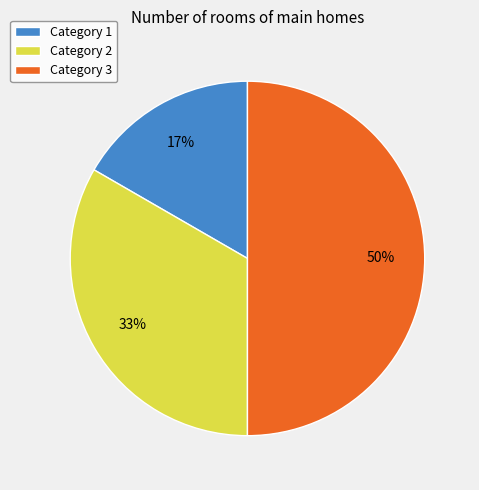

True or false: Category 2 accounts for 45% of the total.

False